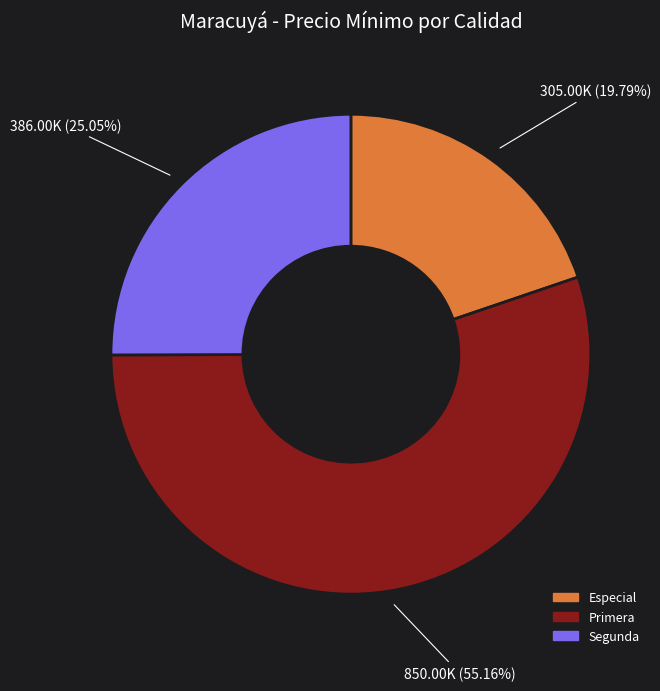

Is there any slice that represents more than half of the pie?

Yes